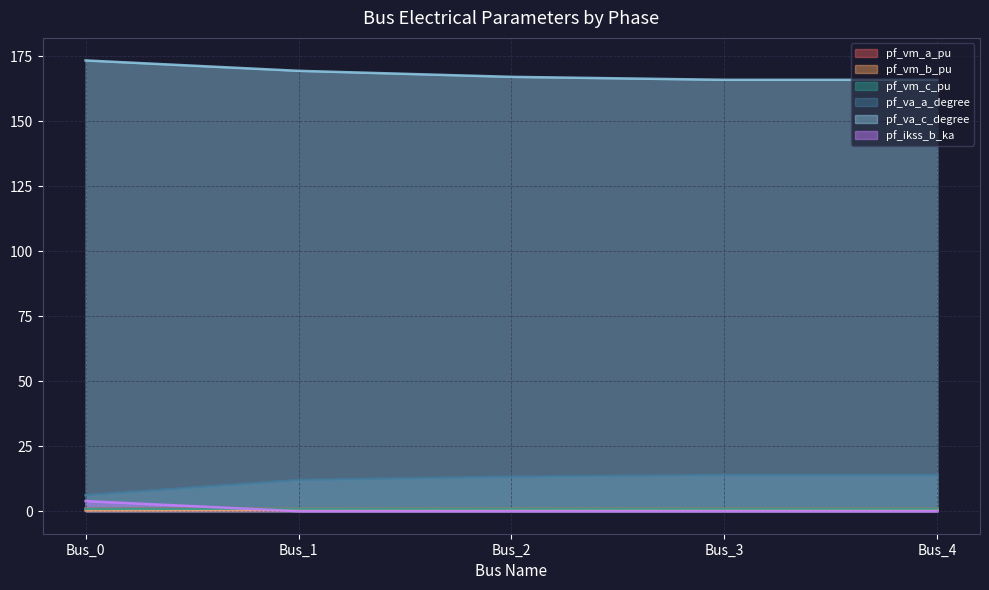

How many lines are shown in the chart?

6